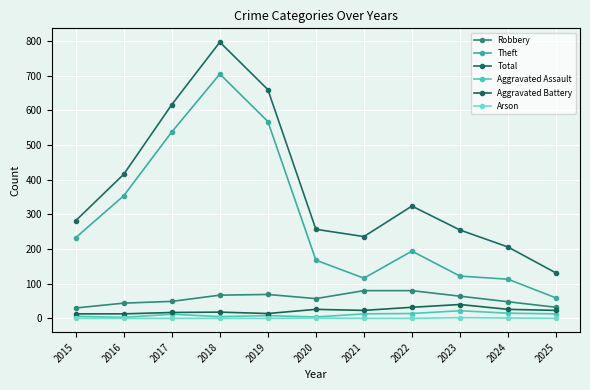

Reading left to right, list all the values displayed in this chart.

Robbery: 2015=30	2016=44	2017=49	2018=67	2019=69	2020=57	2021=80	2022=80	2023=64	2024=48	2025=32
Theft: 2015=233	2016=354	2017=538	2018=705	2019=568	2020=168	2021=116	2022=194	2023=122	2024=113	2025=59
Total: 2015=282	2016=416	2017=617	2018=797	2019=660	2020=257	2021=236	2022=324	2023=255	2024=206	2025=131
Aggravated Assault: 2015=6	2016=3	2017=12	2018=5	2019=8	2020=4	2021=13	2022=14	2023=22	2024=15	2025=13
Aggravated Battery: 2015=13	2016=13	2017=17	2018=18	2019=14	2020=26	2021=23	2022=32	2023=40	2024=26	2025=23
Arson: 2015=0	2016=0	2017=0	2018=0	2019=0	2020=1	2021=0	2022=0	2023=2	2024=1	2025=0